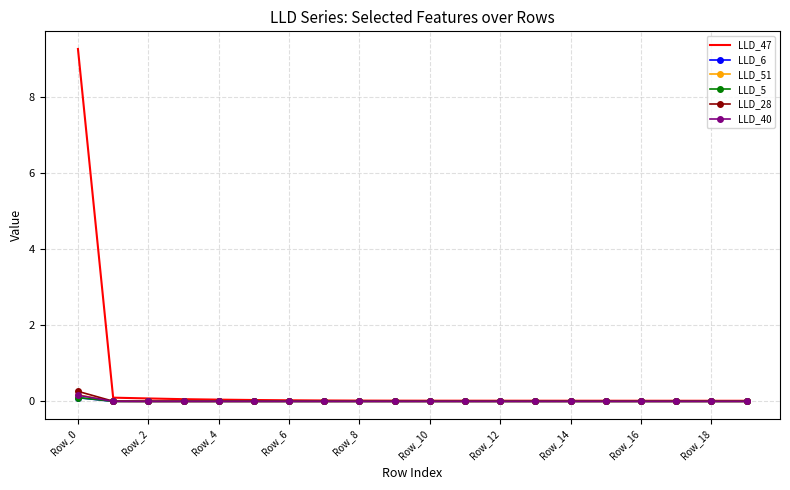

Which series has the largest range (max minus min)?

LLD_47